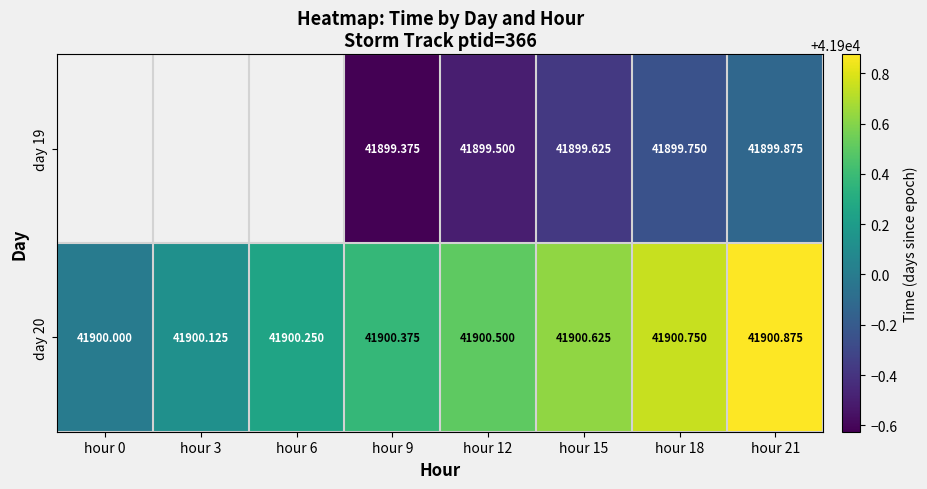

How many day 20 values are between 41900 and 41901?

8